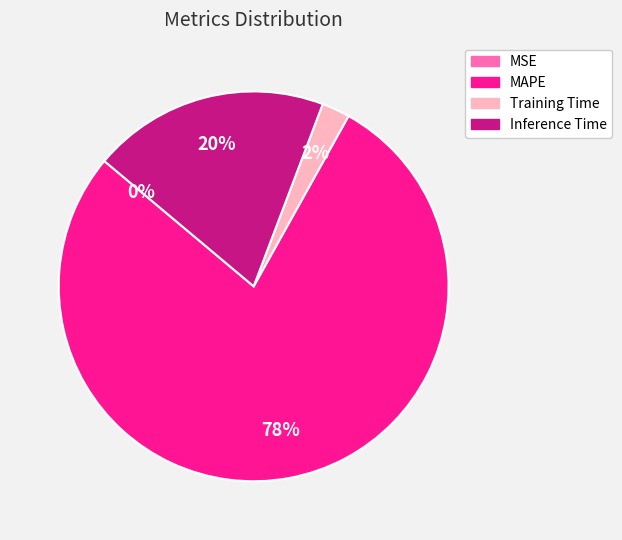

To the nearest percent, what is the difference between the largest and smallest slice percentages?

78%